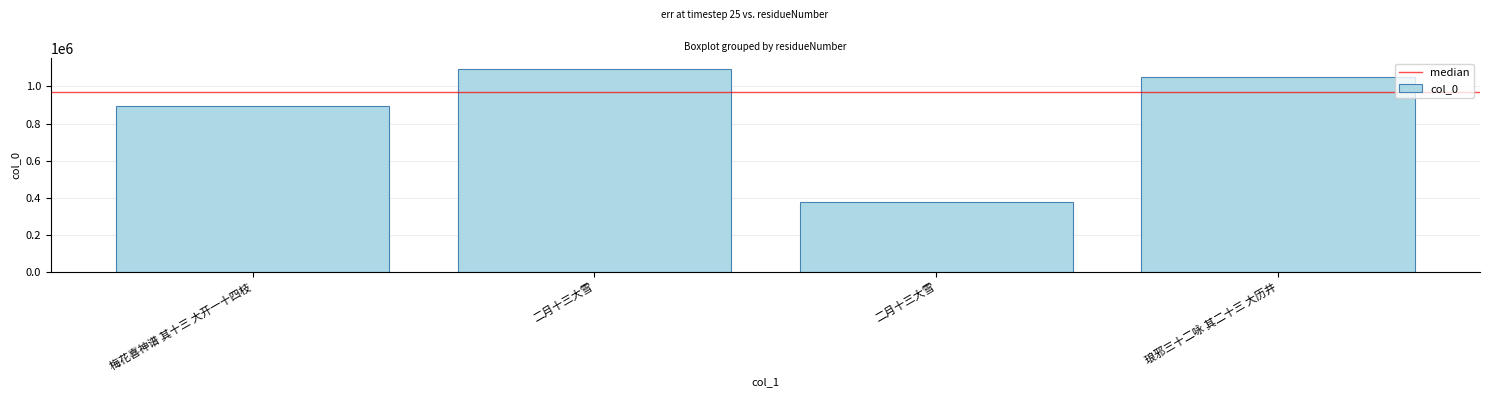

Reading left to right, transcribe all the data shown in this chart.

893671	1096009	375509	1048938